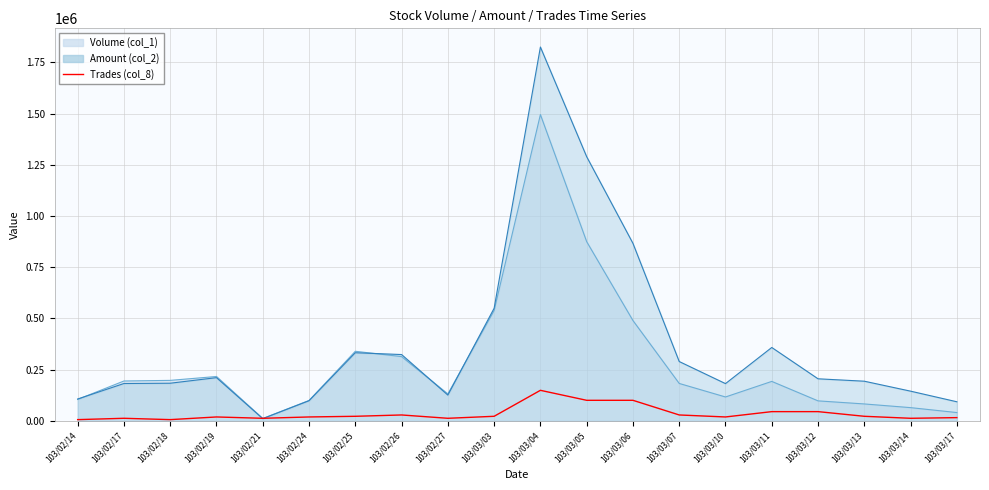

The chart shows a value of 66076 at 103/03/11. True or false?

False